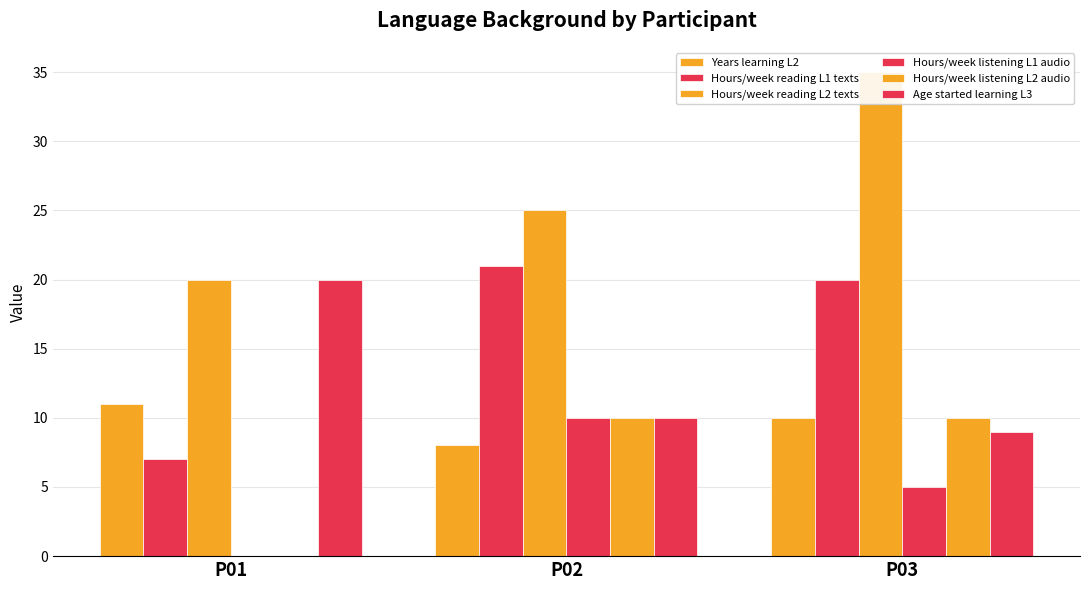

Reading left to right, transcribe all the data shown in this chart.

Years learning L2: P01=11	P02=8	P03=10
Hours/week reading L1 texts: P01=7	P02=21	P03=20
Hours/week reading L2 texts: P01=20	P02=25	P03=35
Hours/week listening L1 audio: P01=0	P02=10	P03=5
Hours/week listening L2 audio: P01=0	P02=10	P03=10
Age started learning L3: P01=20	P02=10	P03=9